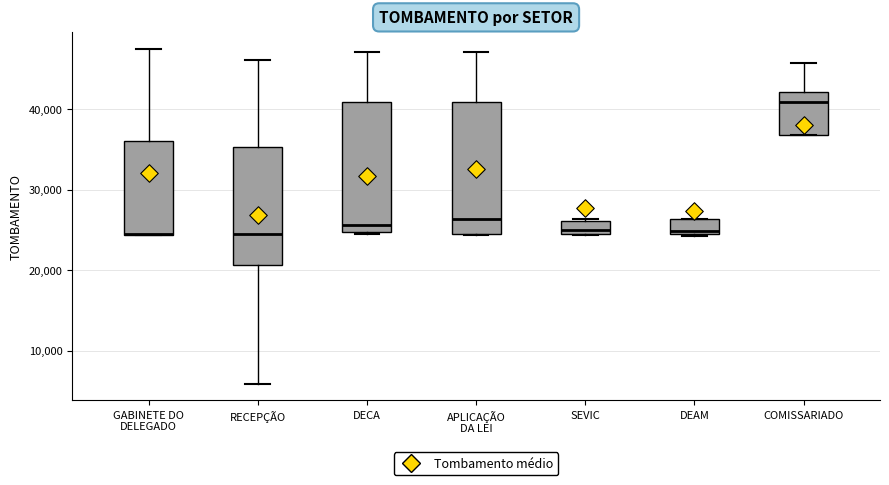

Reading left to right, transcribe this box plot: for each box, give where its median line is, the range the box spans, and where its two whiskers end, as read against the y-axis. The values are not printed on the chart, so give them approximately, as read against the axis.

GABINETE DO DELEGADO: median 24000 (drawn on the box's lower edge), box 24000 to 36000, whiskers 24000 to 47000
RECEPÇÃO: median 24000, box 21000 to 35000, whiskers 6000 to 46000
DECA: median 26000, box 25000 to 41000, whiskers 24000 to 47000
APLICAÇÃO DA LEI: median 26000, box 24000 to 41000, whiskers 24000 to 47000
SEVIC: median 25000 (just above the box's lower edge), box 25000 to 26000, whiskers 24000 to 26000
DEAM: median 25000, box 24000 to 26000, whiskers 24000 to 26000
COMISSARIADO: median 41000, box 37000 to 42000, whiskers 37000 to 46000